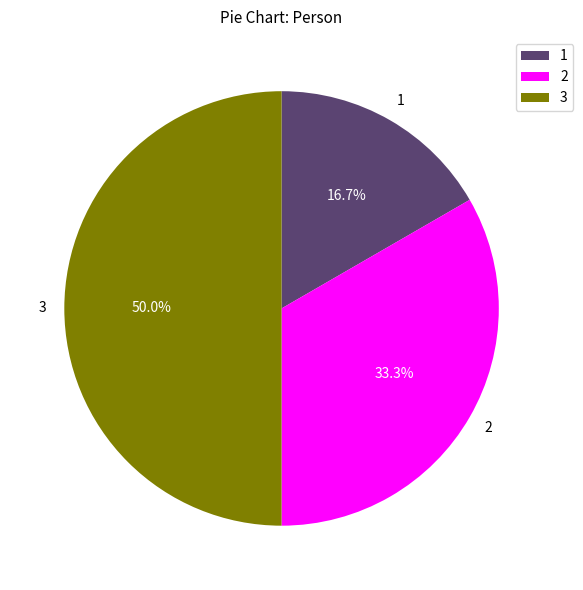

Approximately how many times larger is the value at 2 compared to 1?

2.0